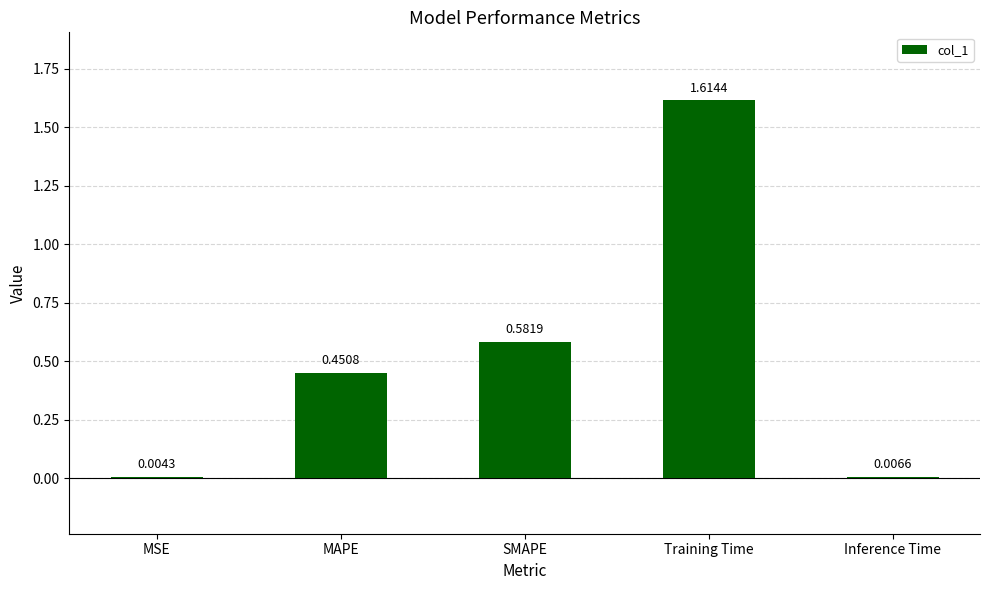

Which category has the highest value across all series?

Training Time